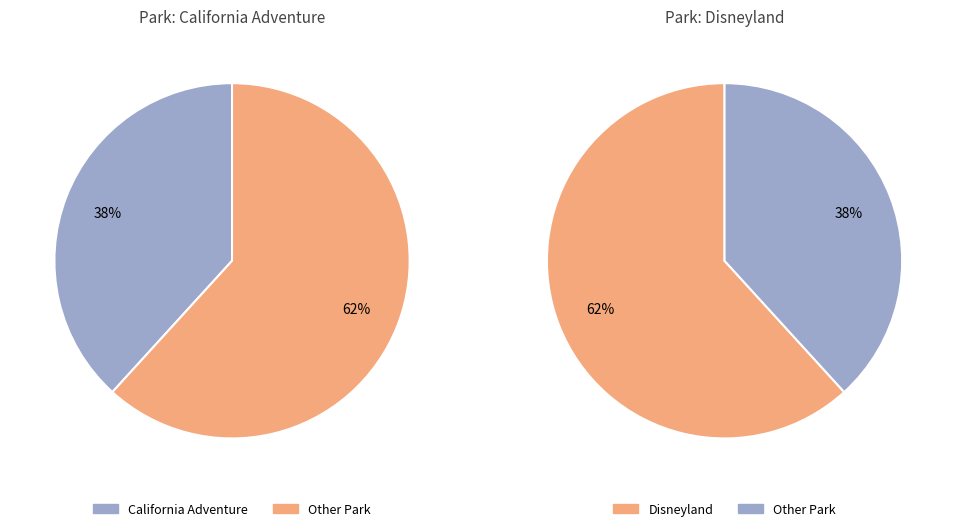

Between California Adventure and Disneyland, which is larger?

Disneyland